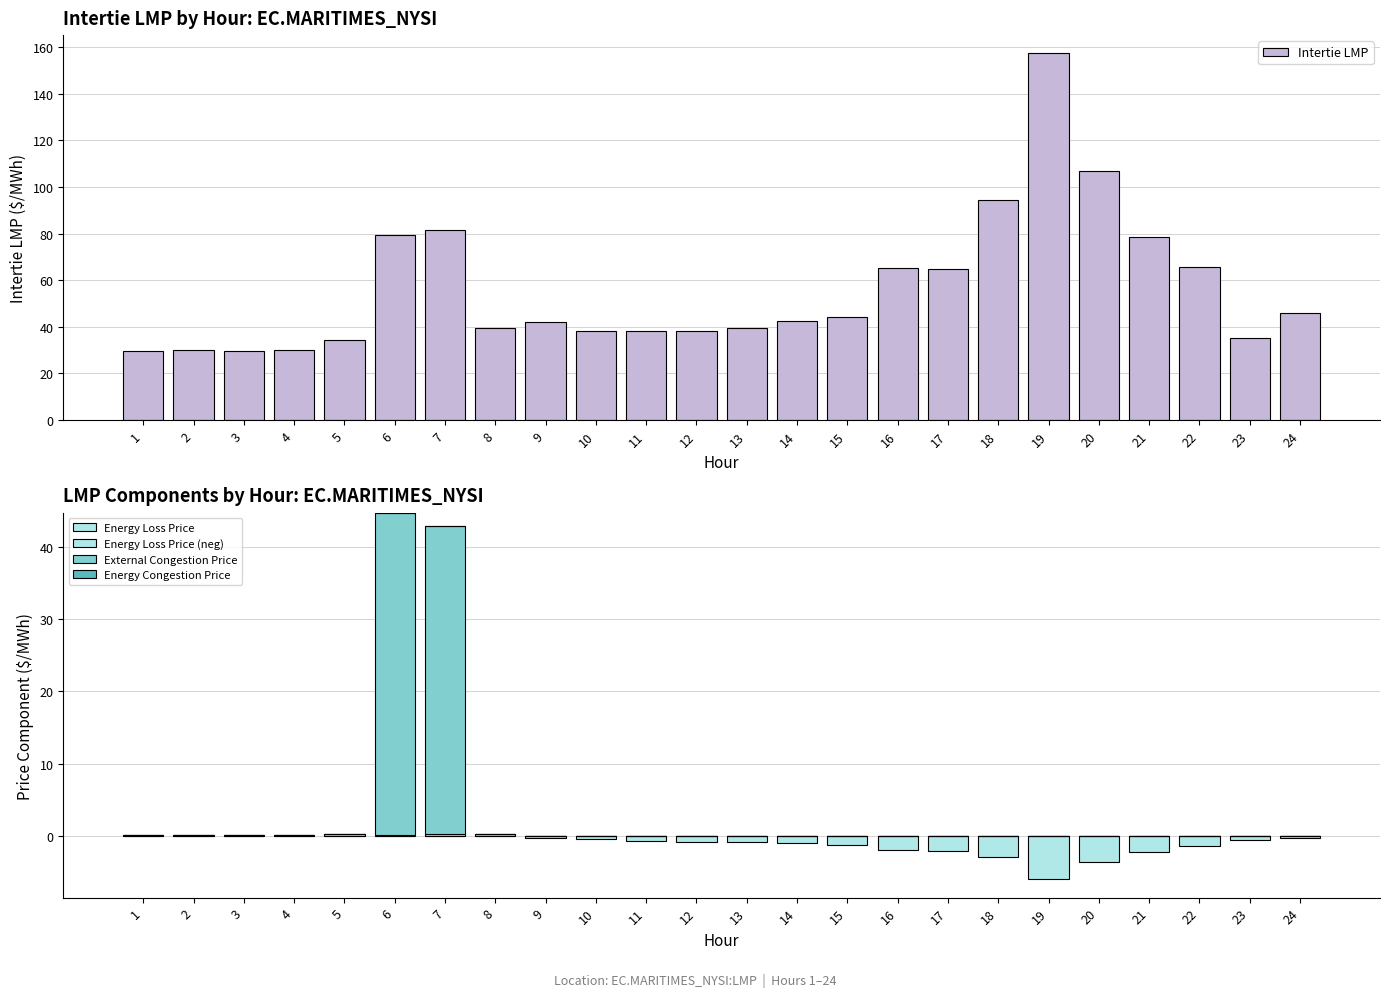

At 12, list the series in order from smallest to largest.

Energy Loss Price (neg), Energy Loss Price, External Congestion Price, Energy Congestion Price, Intertie LMP